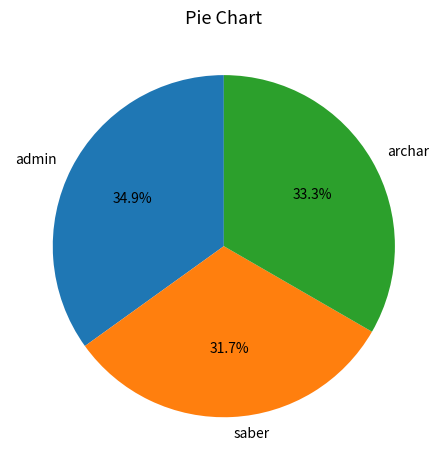

The saber slice represents 32% of the pie. True or false?

True